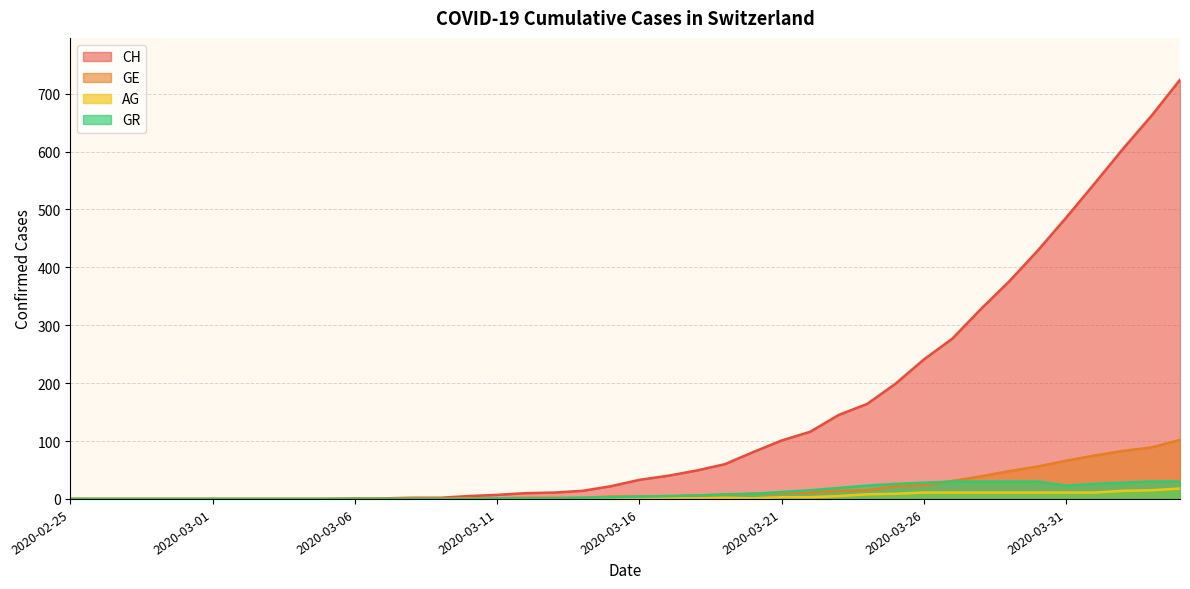

True or false: GE and AG cross at least once.

False